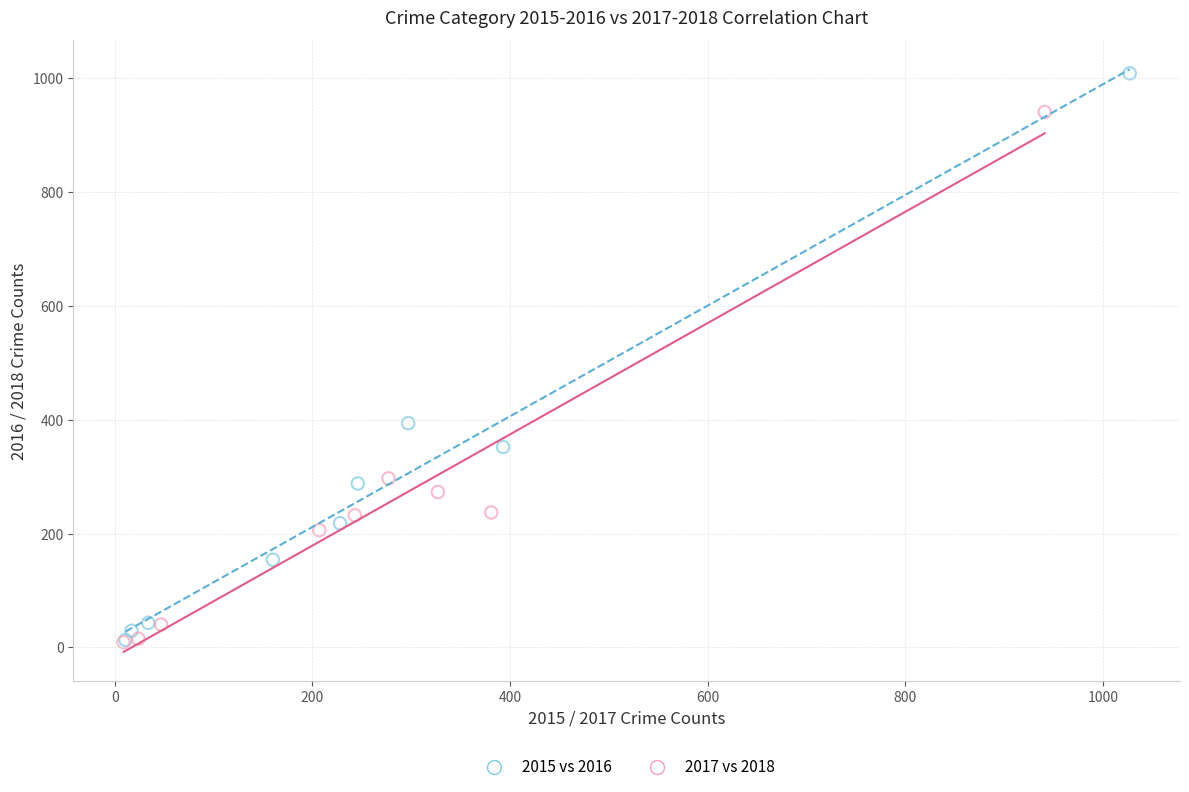

Which series contains the highest Y value?

2015 vs 2016